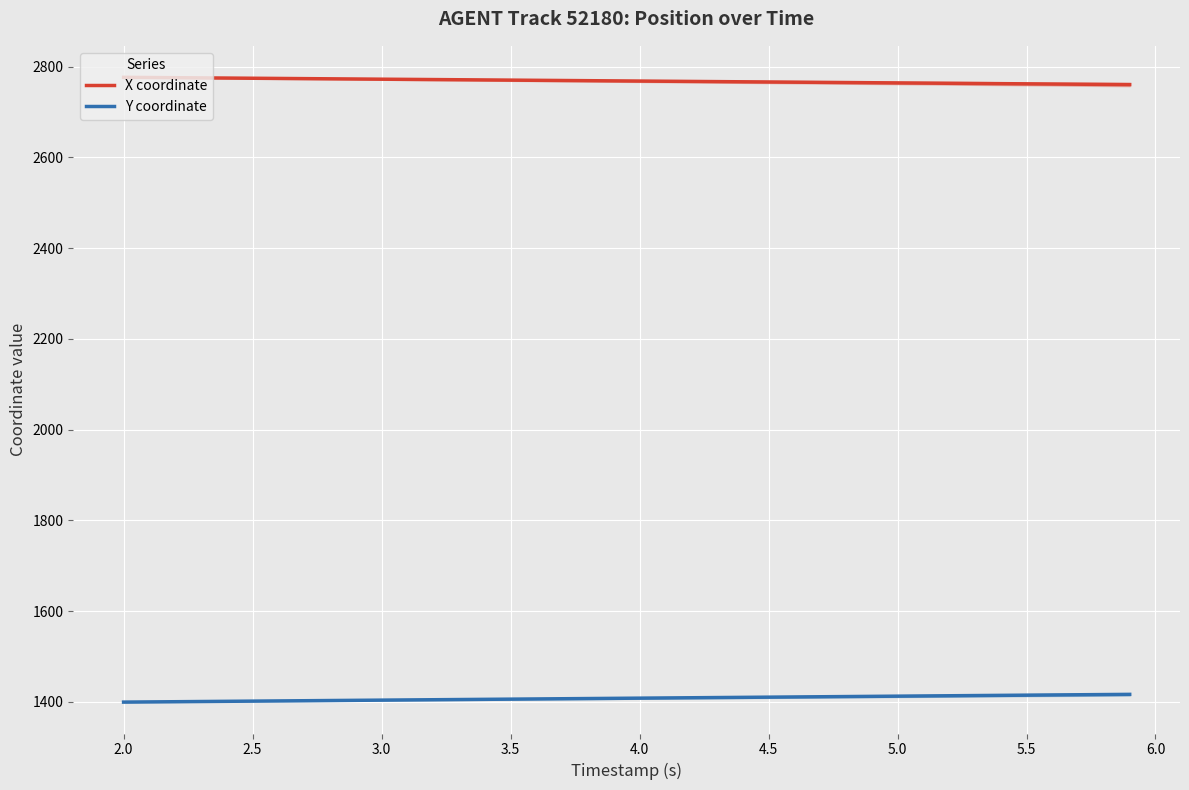

How many categories are shown in the chart?

40